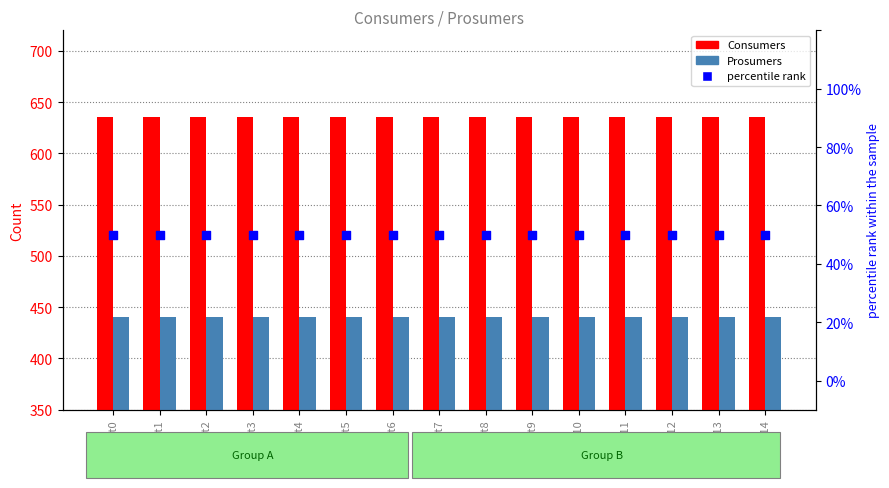

At which category is the sum across all series the highest?

Cat0